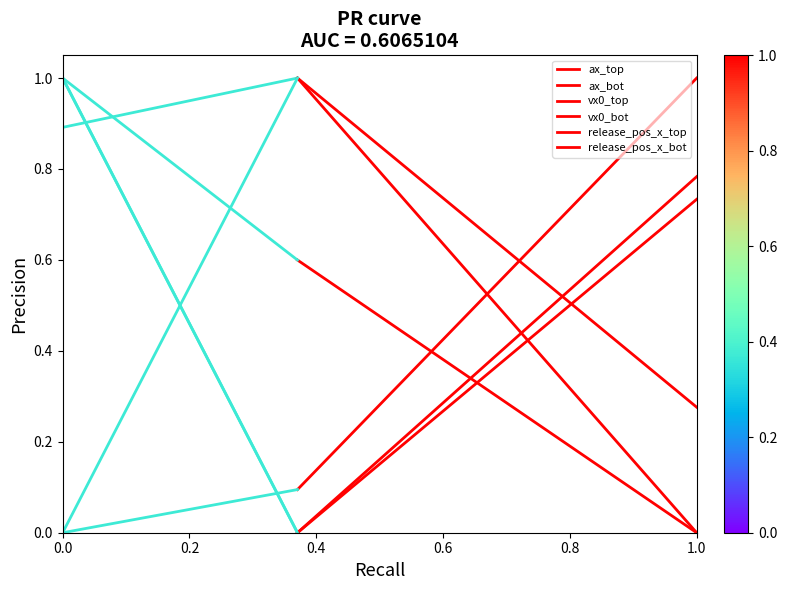

The value of ax_top at 1.0 is -0.3. True or false?

False